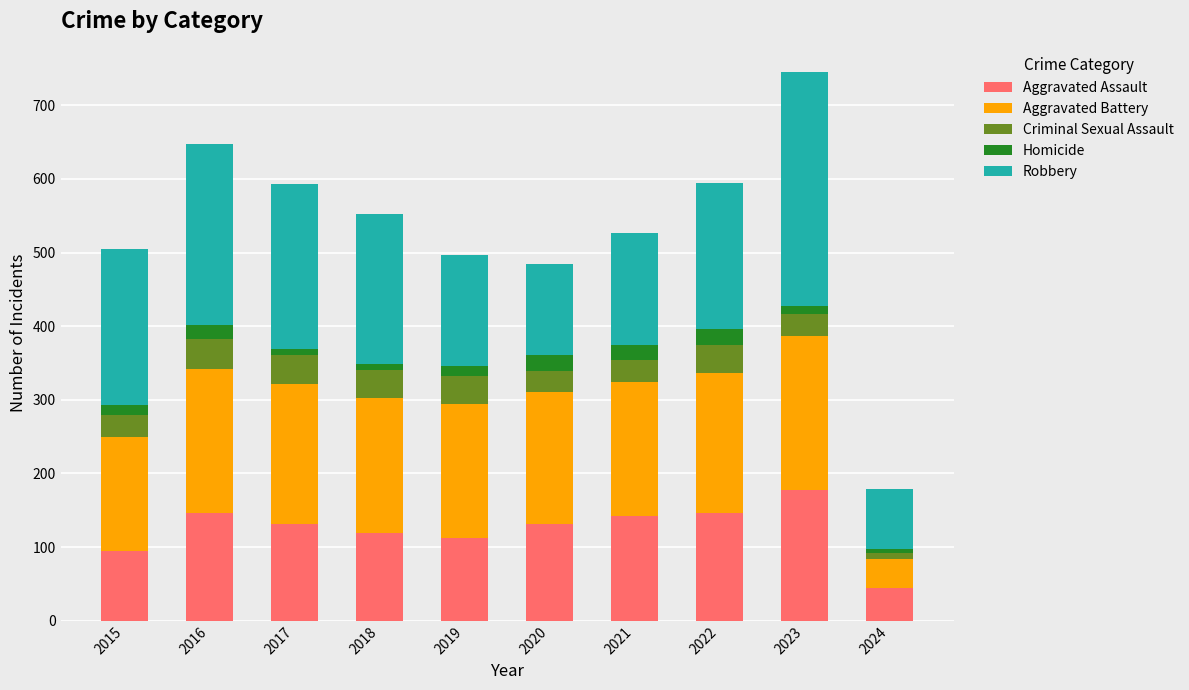

What is the total value across all series at 2019?

496